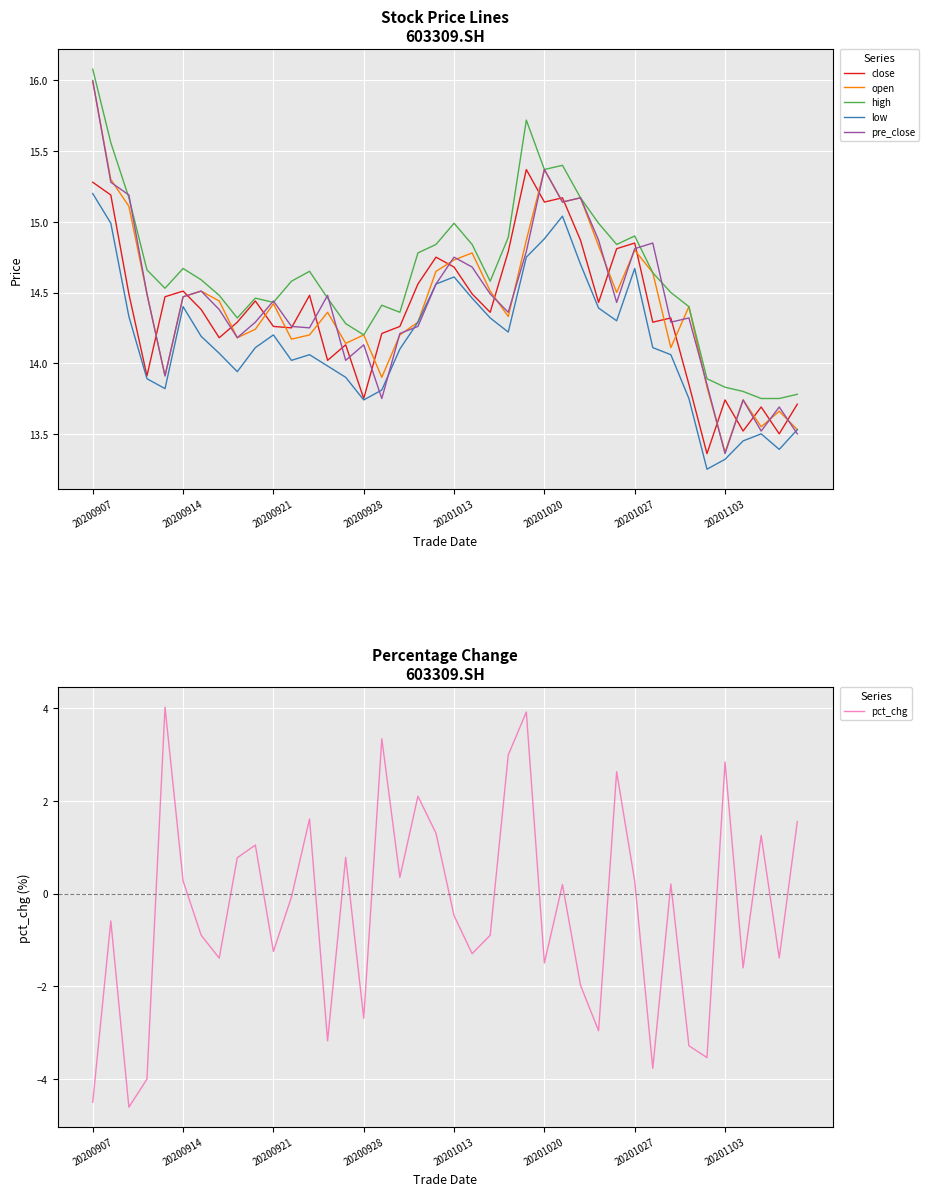

What is the value of the low point at the 21st from the left?

14.6